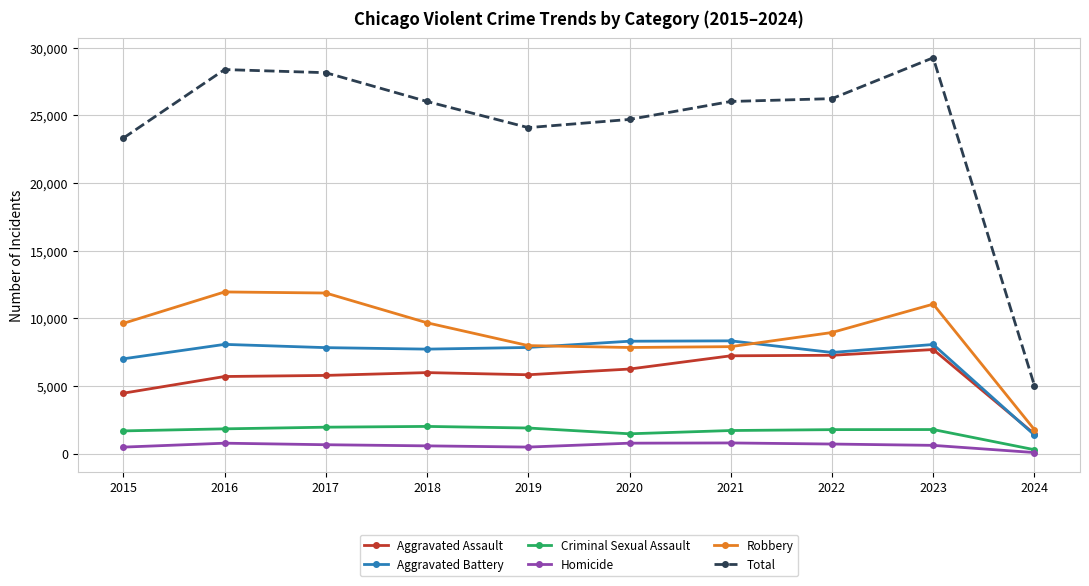

Does the chart have visible grid lines?

Yes